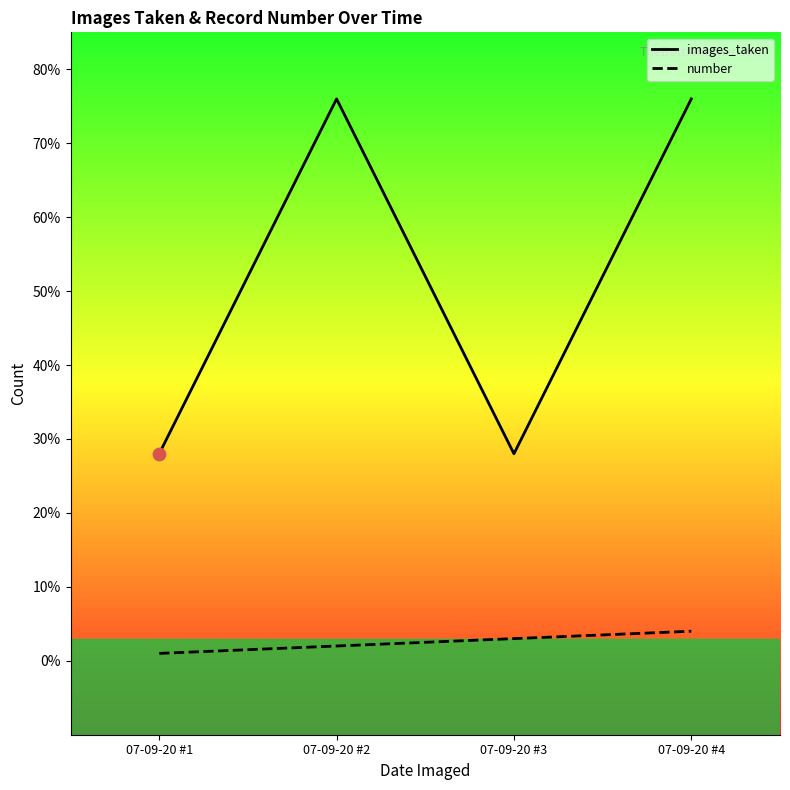

What is the total value across all series at 07-09-20 #3?

31